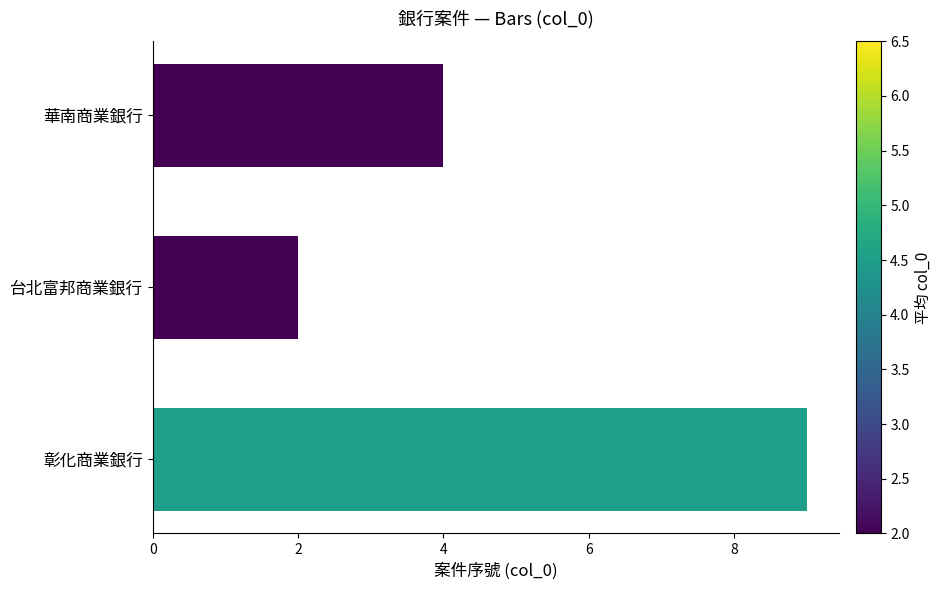

Where is the data nearest to the value 5?

華南商業銀行